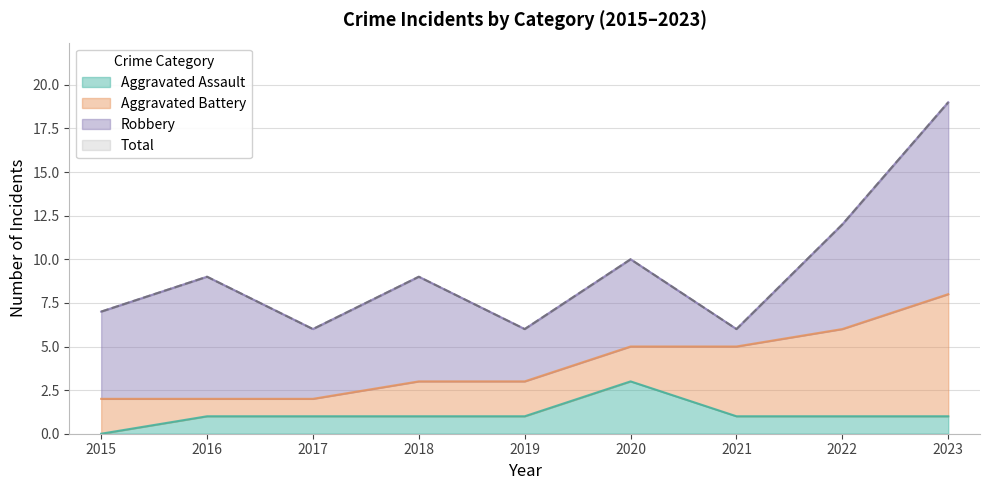

Is it true that Total equals 14 at 2018?

False